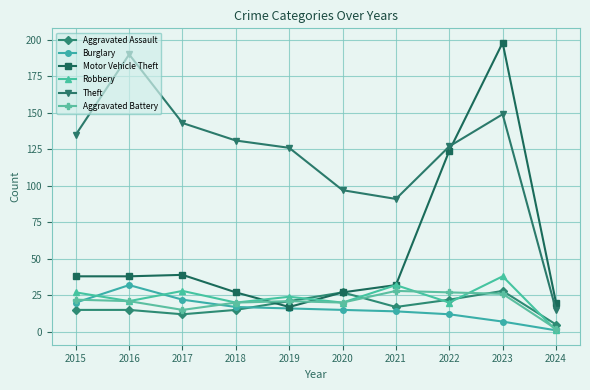

What is the spread (max minus min) of values at 2021?

77